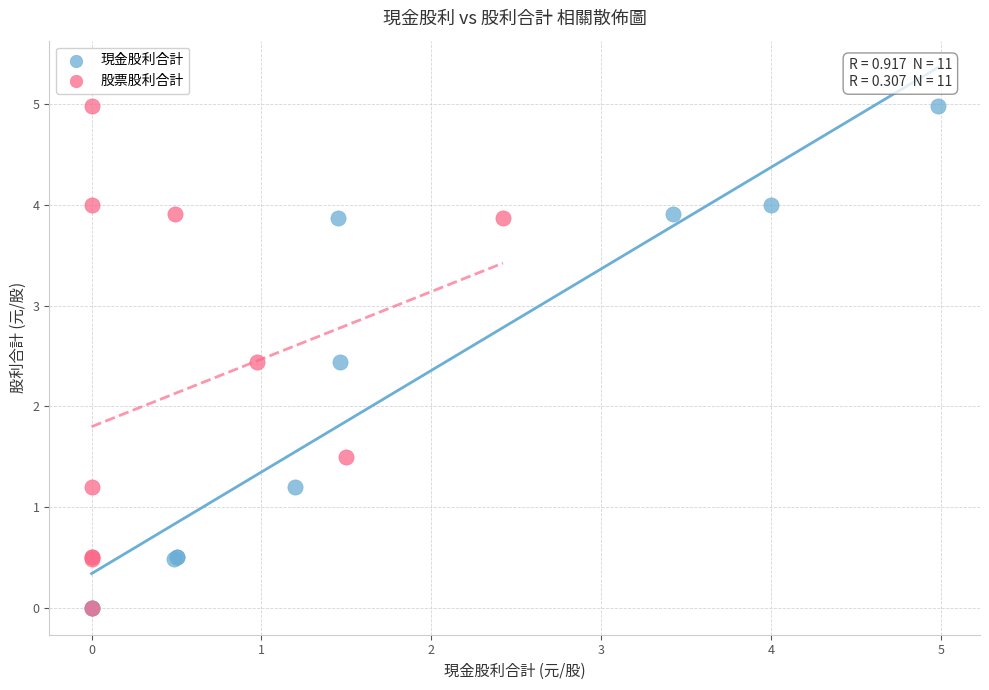

What are all the series names shown in the legend?

現金股利合計, 股票股利合計